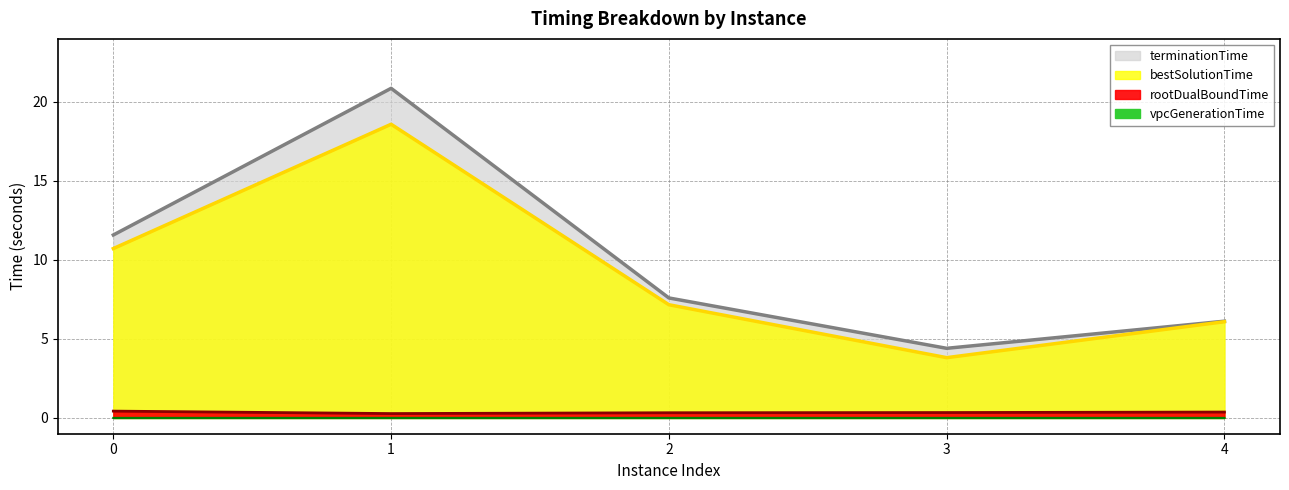

What is the highest value of the rootDualBoundTime series?

0.4